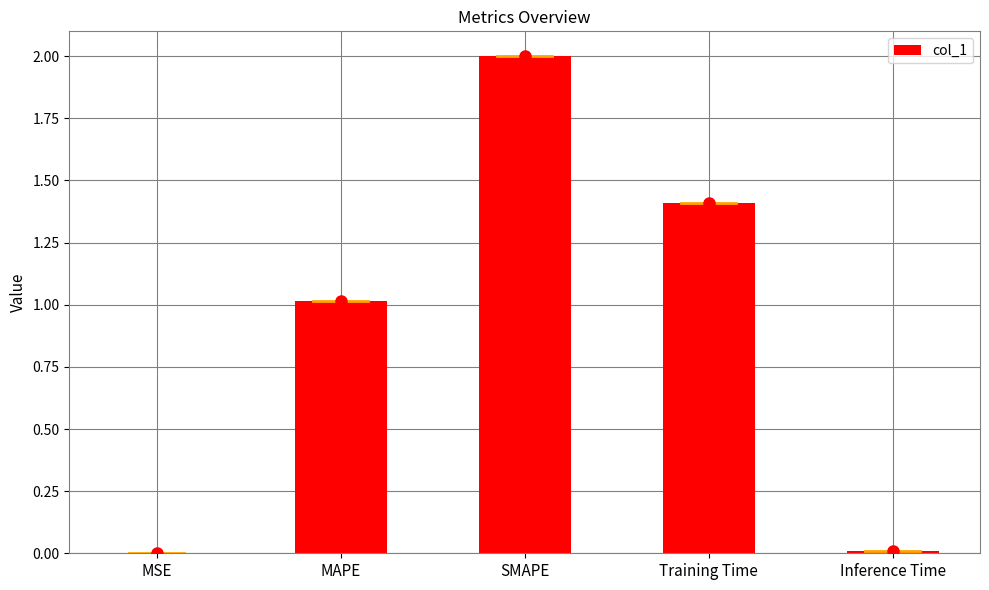

Does the chart contain stacked bars?

No